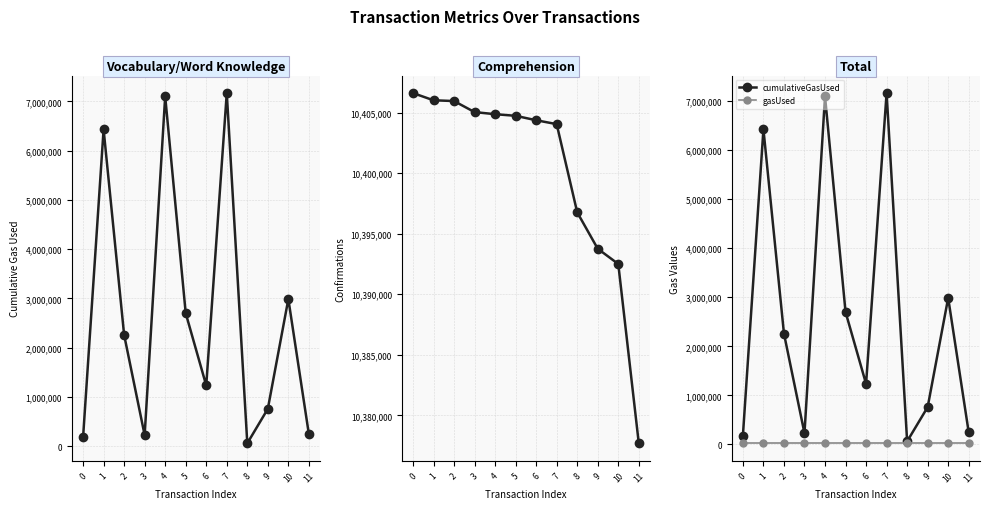

What is the difference between the second highest and minimum values in the cumulativeGasUsed series?

7040956